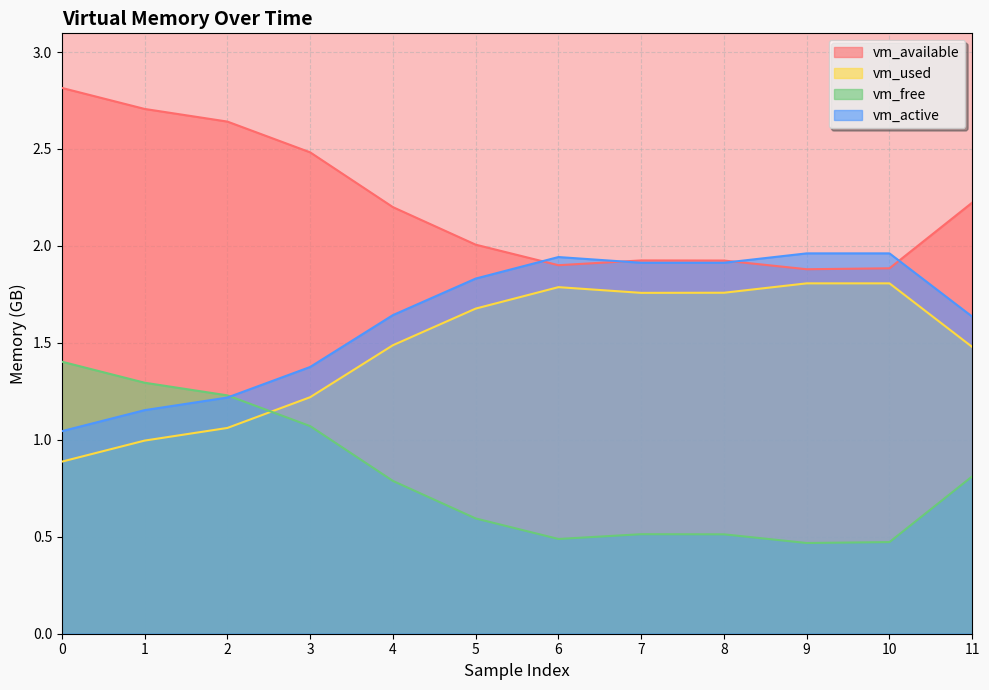

What is the highest value of the vm_active series?

2.0